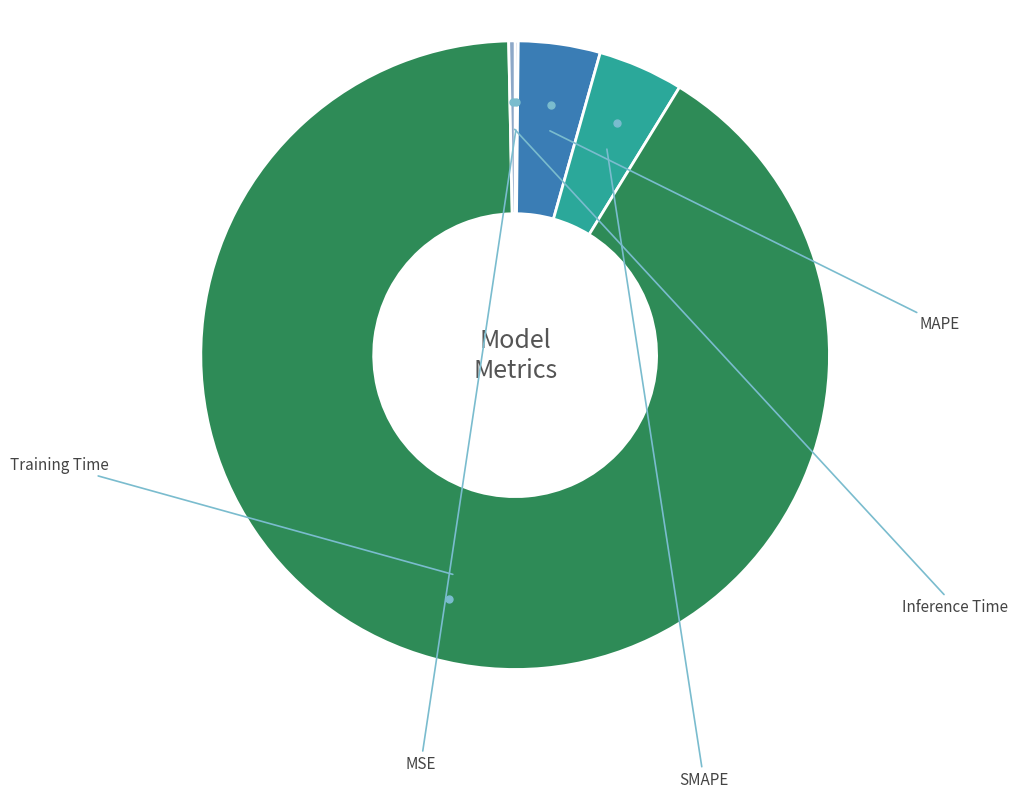

Which slice represents more than half of the pie?

Training Time